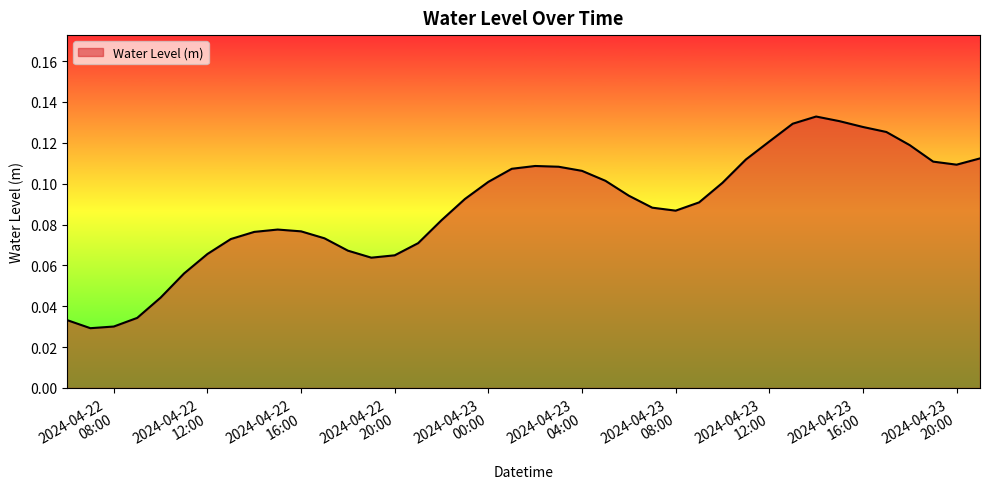

Does the chart display data point markers on the line(s)?

No